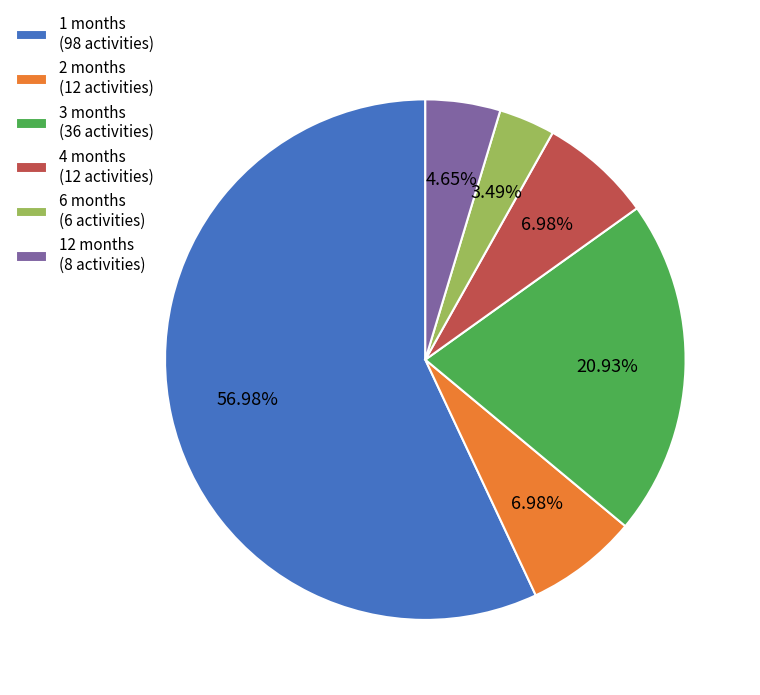

Combined, do 6 months (6 activities) and 3 months (36 activities) account for over 50%?

No